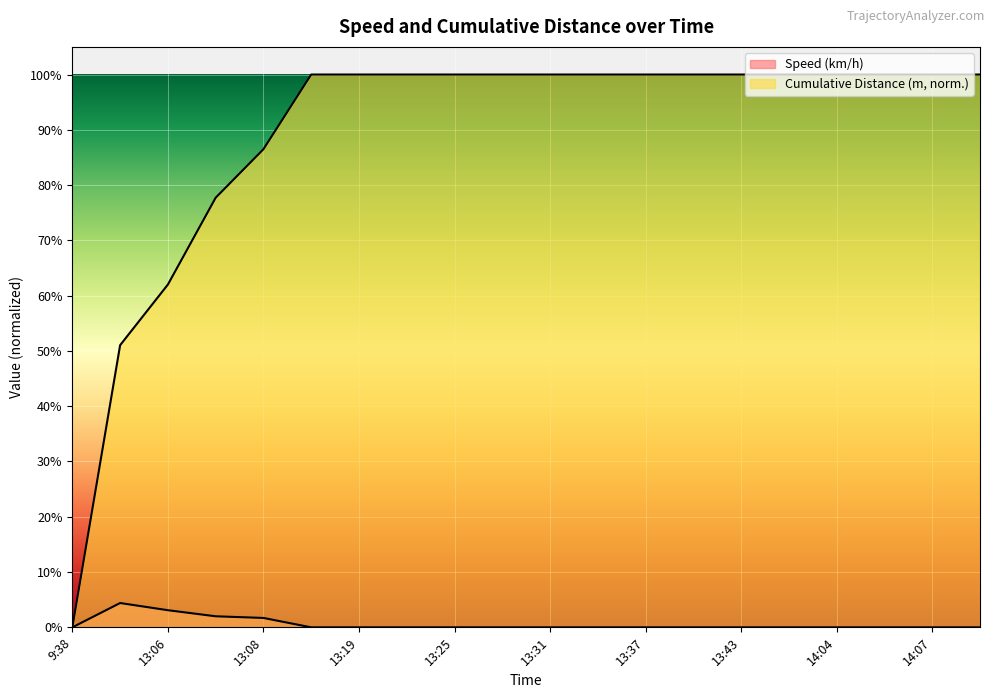

How many values in Speed (km/h) are above zero?

4